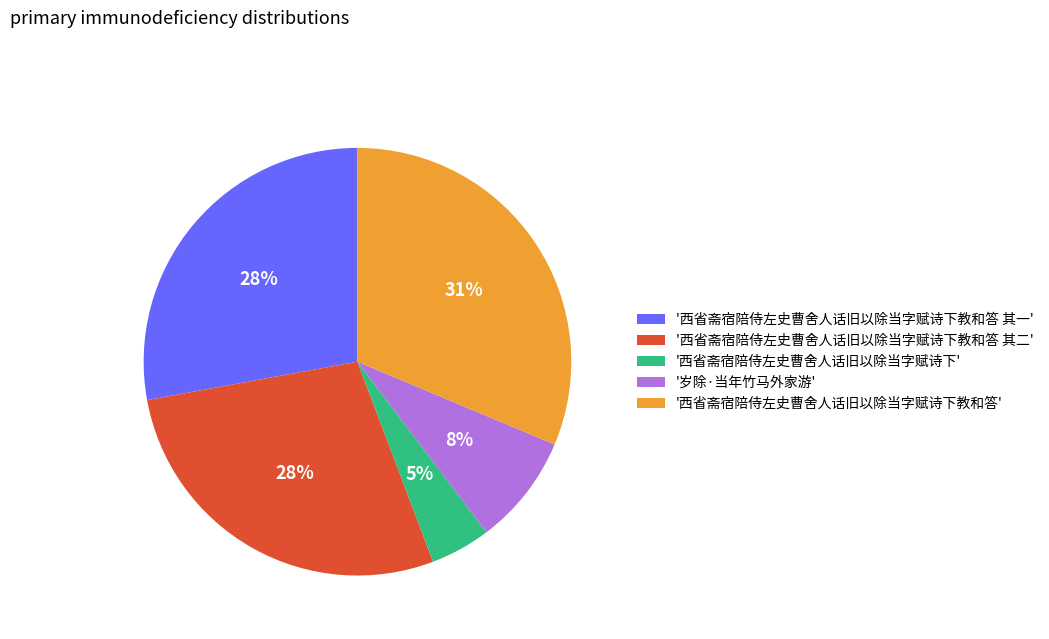

Is there any slice that represents more than half of the pie?

No